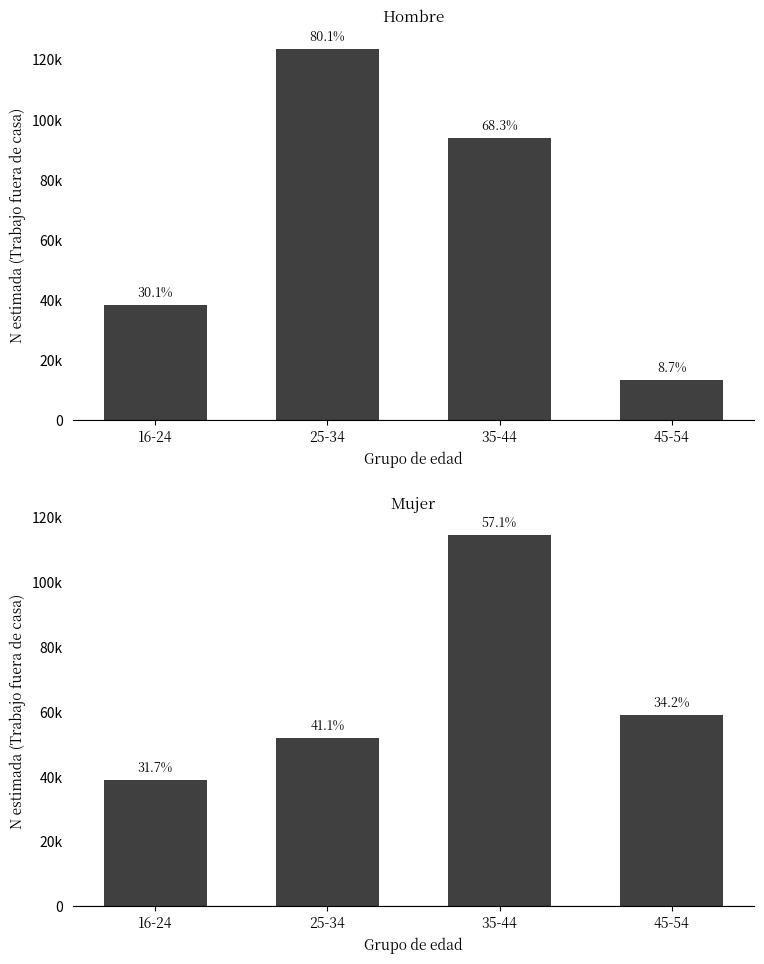

At how many categories does at least one series exceed 76271?

2